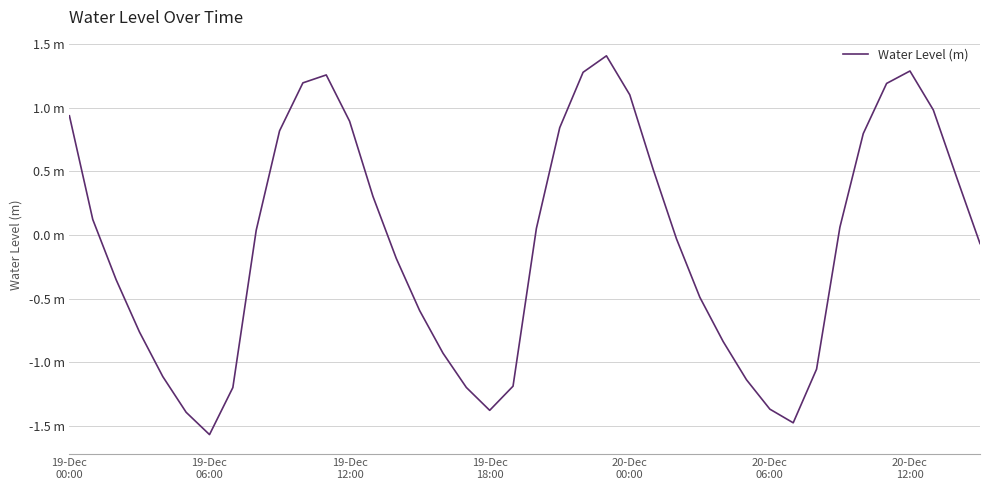

Which label corresponds to the smallest value in the chart?

19-Dec
06:00